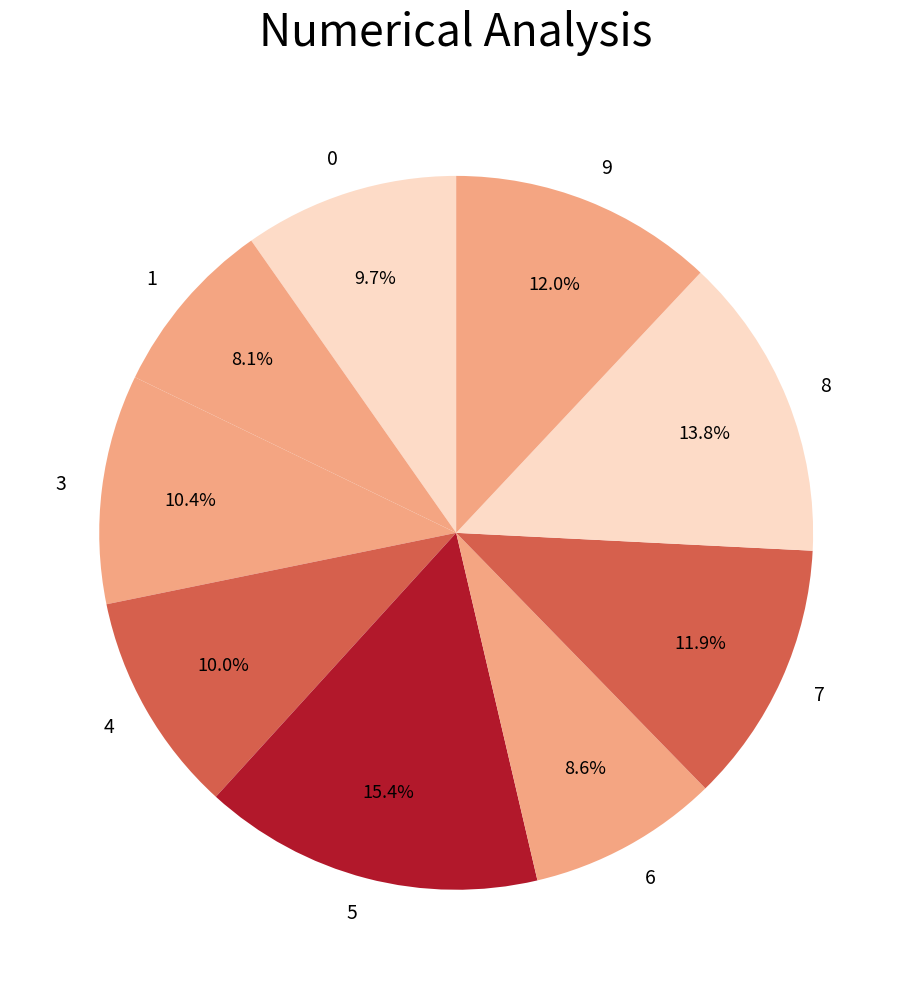

Count the number of slices in the pie.

9